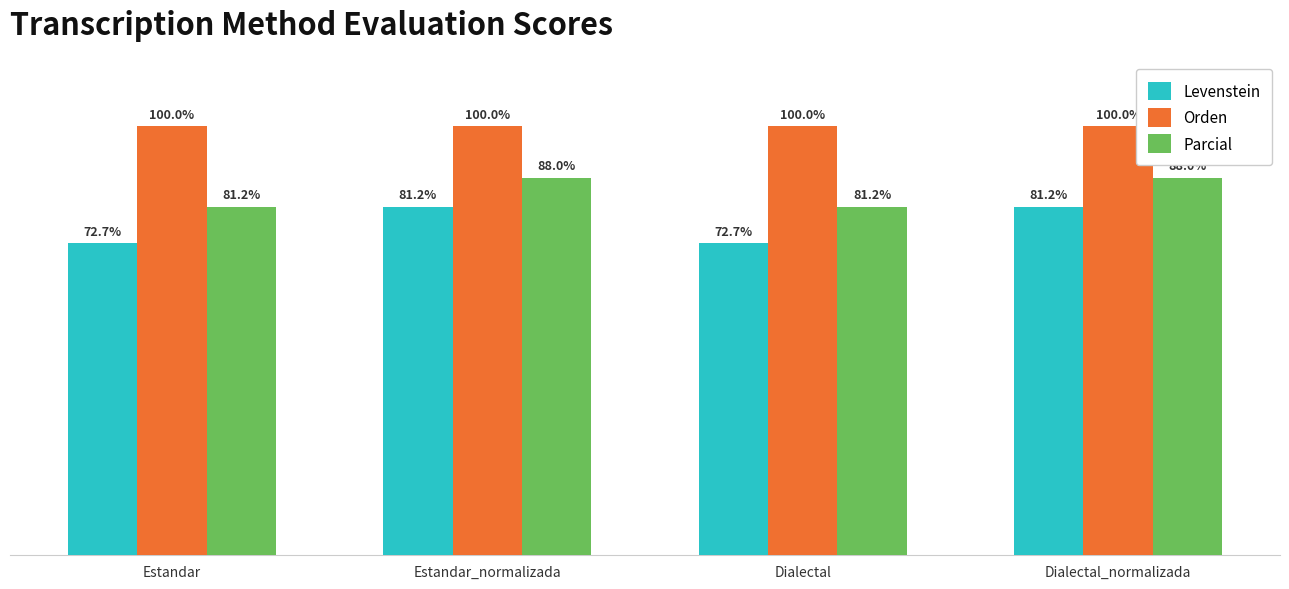

Rank the series by their maximum value, from highest to lowest.

Orden, Parcial, Levenstein